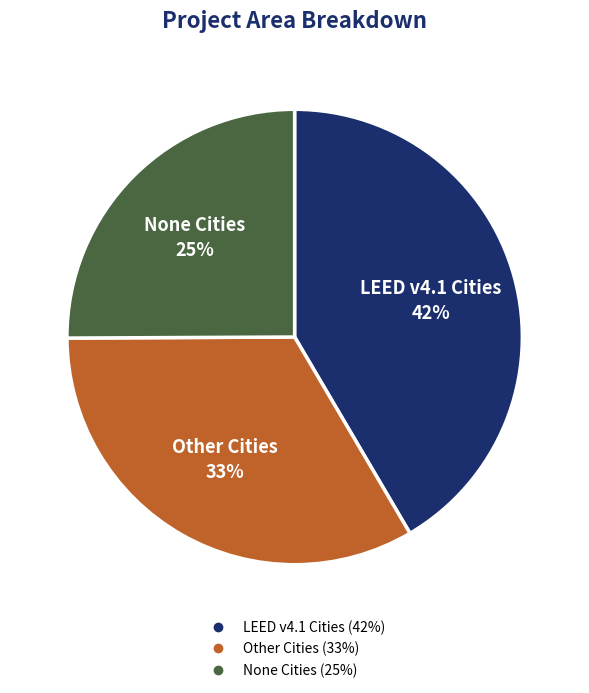

How many segments does this pie chart have?

3